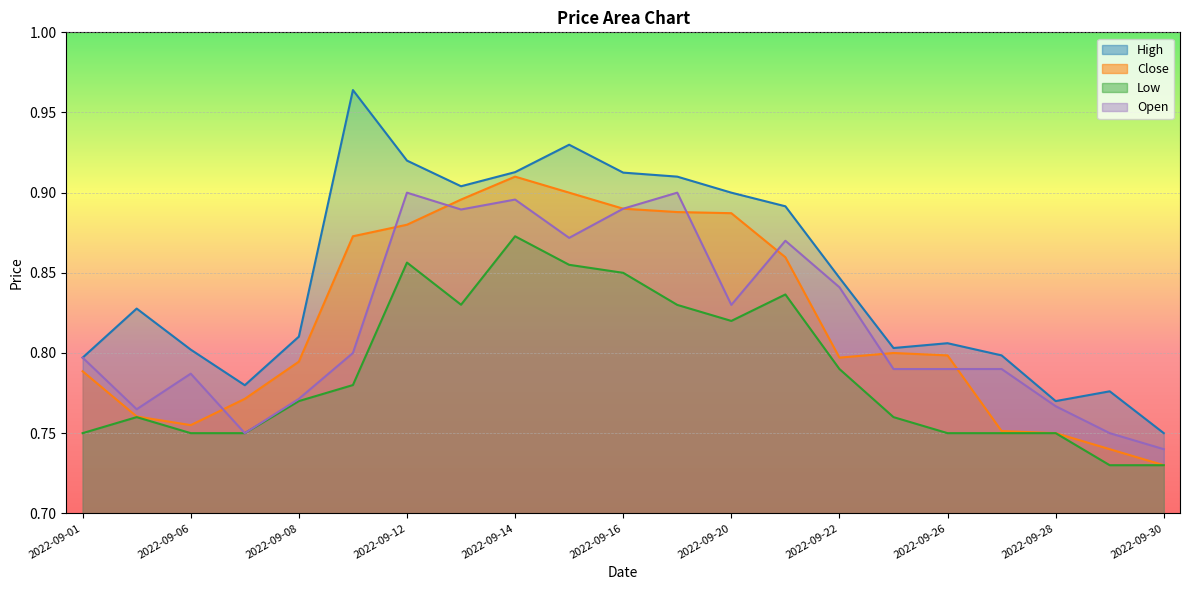

What are all the series names shown in the legend?

High, Close, Low, Open